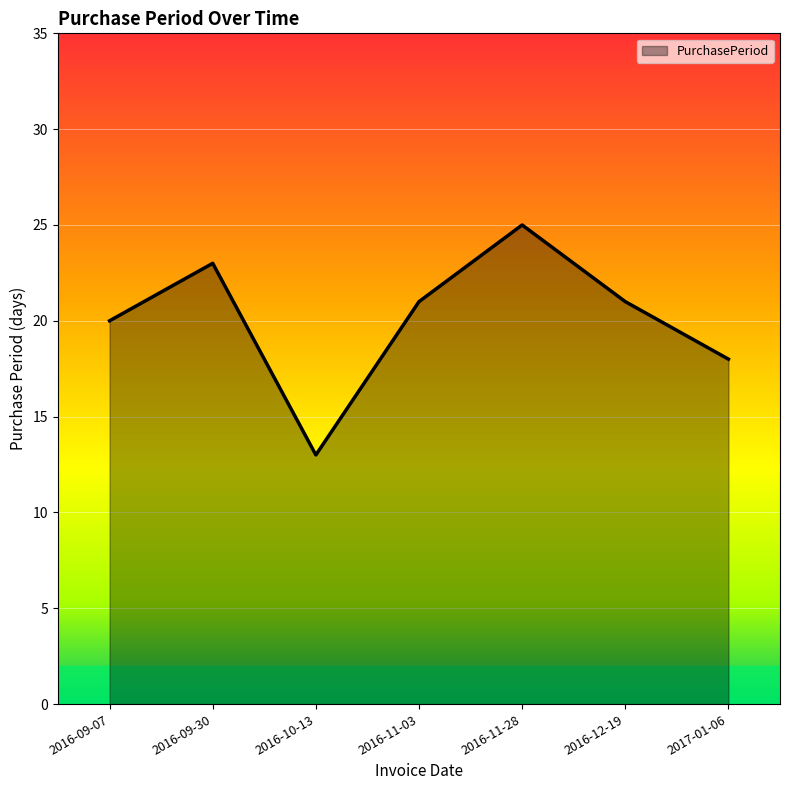

What position from the right is 2016-10-13?

5